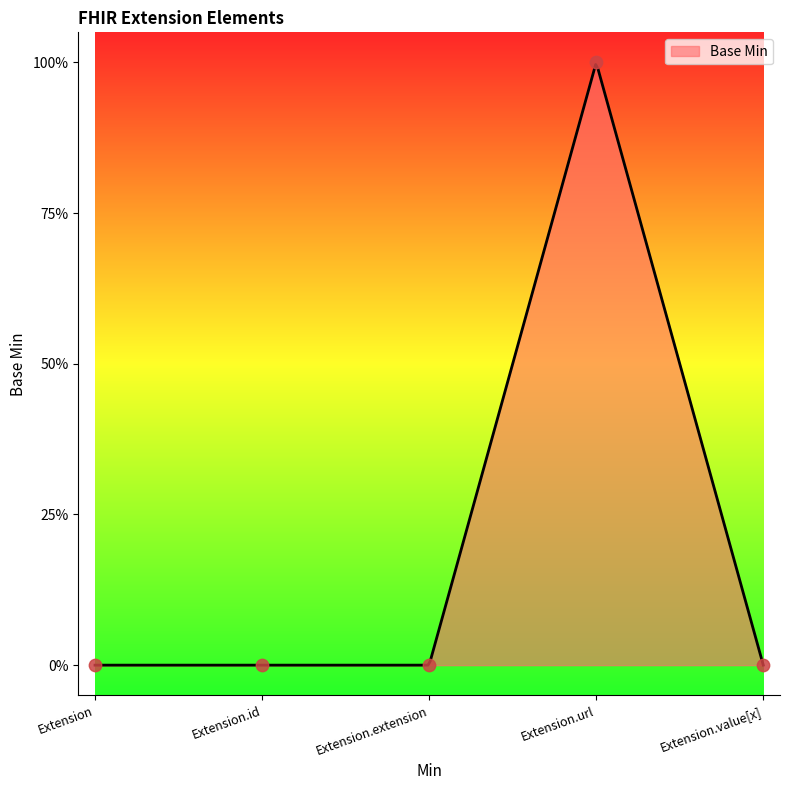

Between Extension.extension and Extension.value[x], which is larger?

Extension.extension